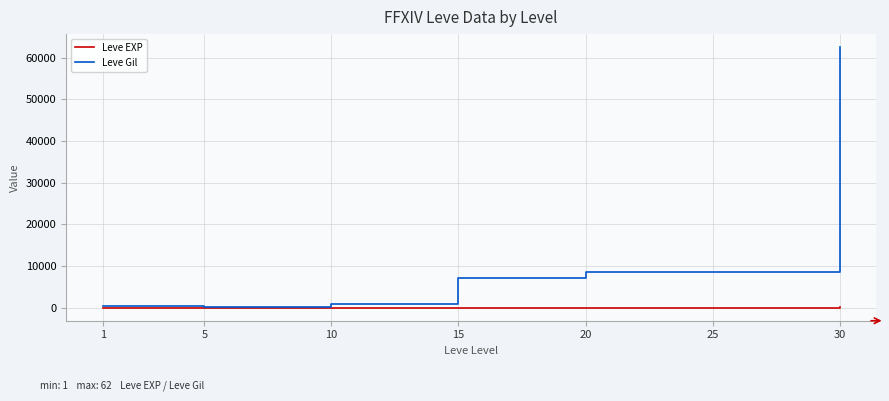

What is the difference between the highest and lowest values at 15?

7157